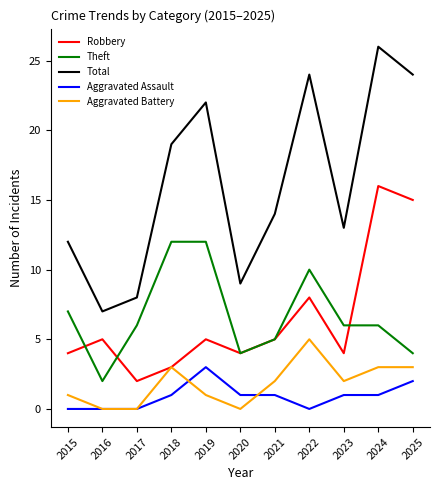

True or false: Total and Aggravated Assault cross at least once.

False